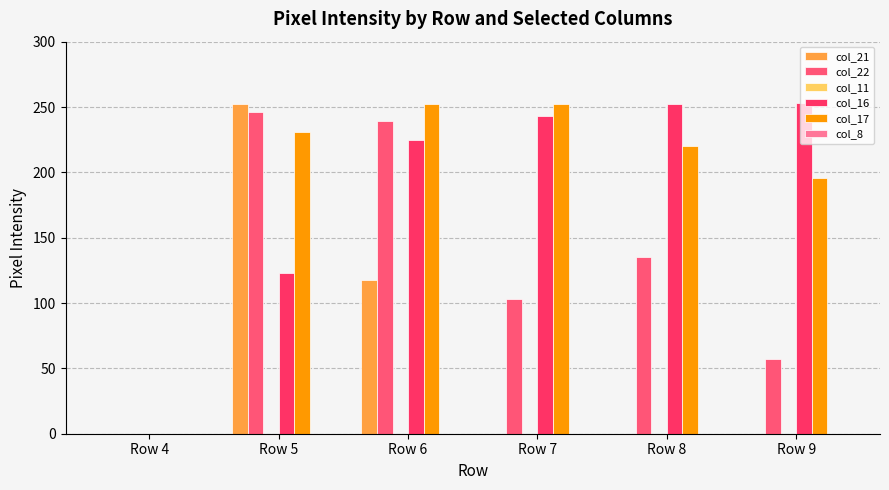

Count the number of categories in the chart.

6